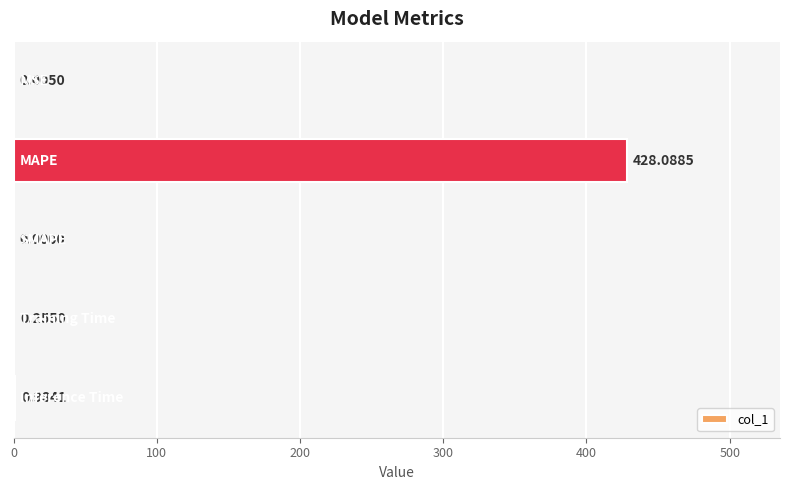

What is the sum of all values?

429.3